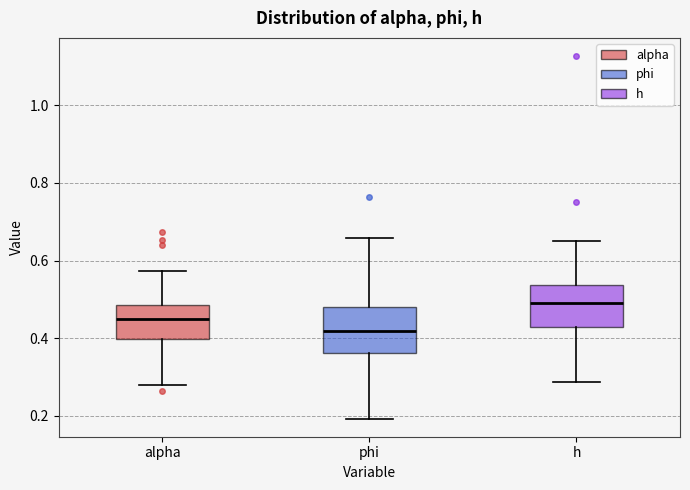

Where does the lower whisker of the box for alpha end on the y-axis? The values are not printed on the chart, so give them approximately, as read against the axis.

0.28